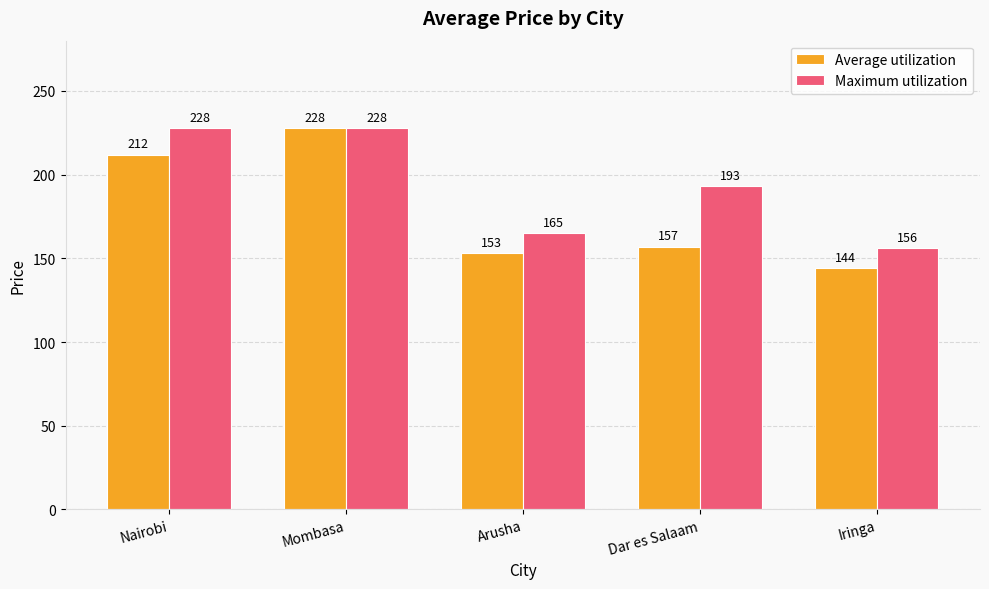

What position from the left is Iringa?

5